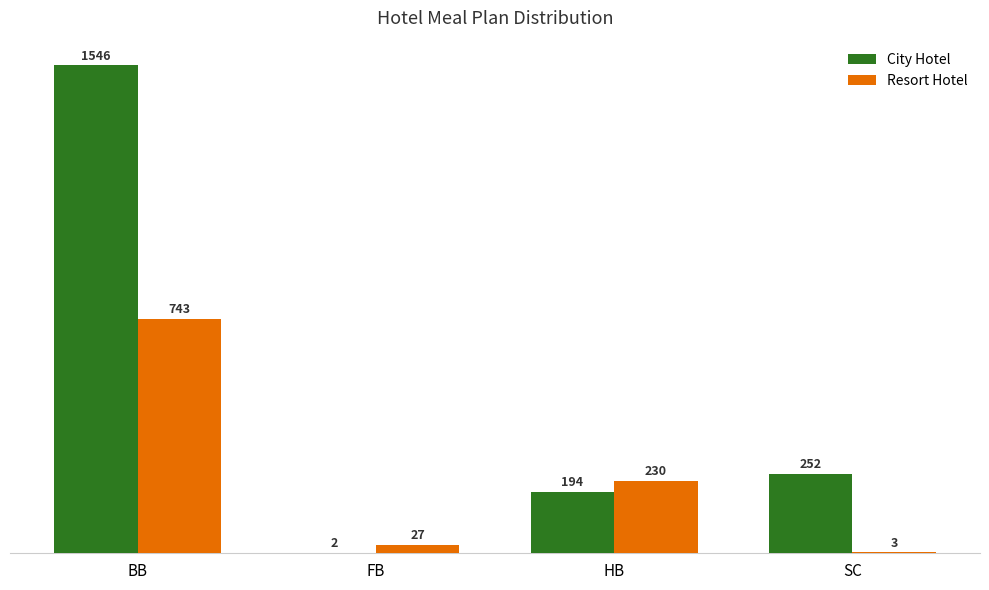

Reading right to left, transcribe all the data shown in this chart.

City Hotel: 252	194	2	1546
Resort Hotel: 3	230	27	743